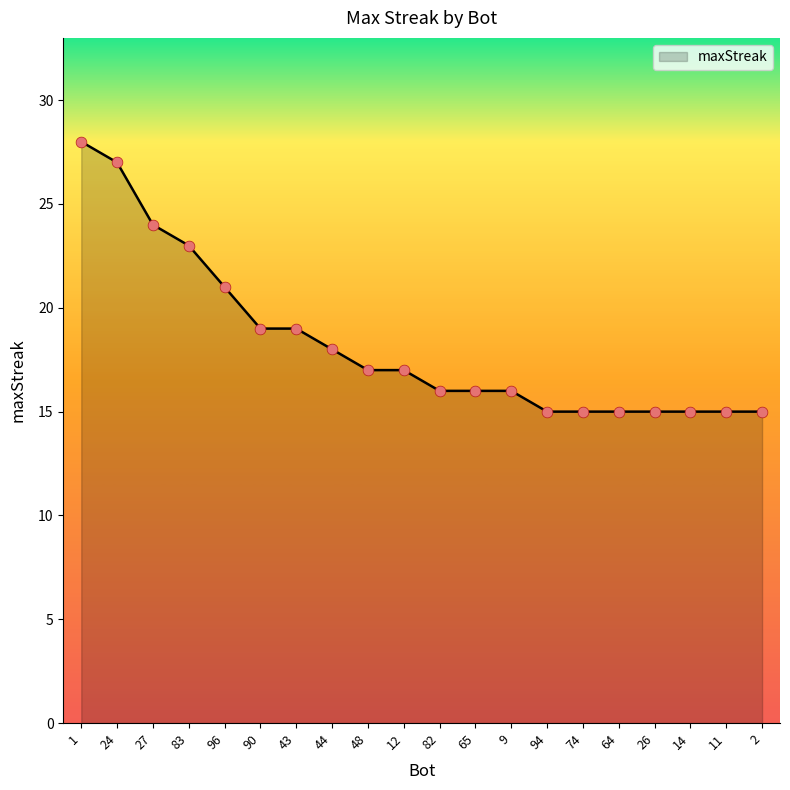

What is the ratio of the value at 43 to the value at 82?

1.2